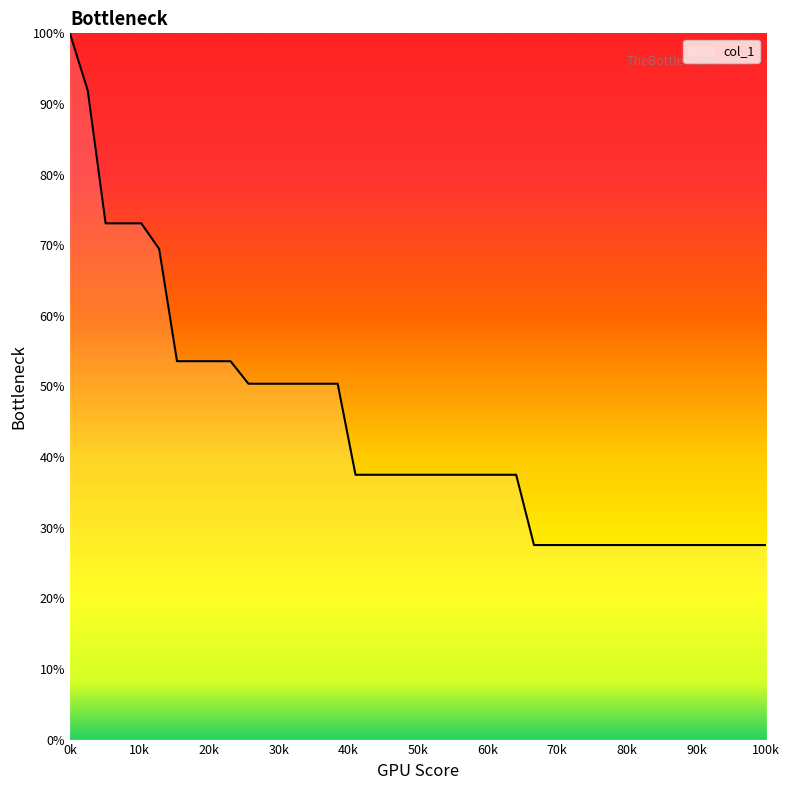

What is the difference between the maximum and minimum values?

72.5